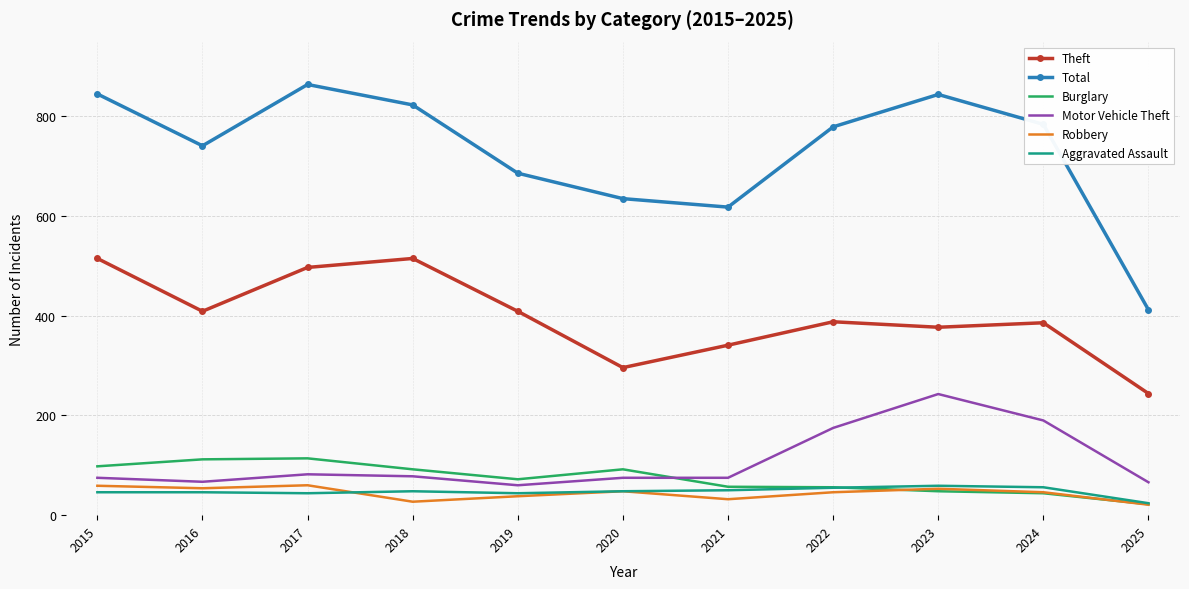

What are all the series names shown in the legend?

Theft, Total, Burglary, Motor Vehicle Theft, Robbery, Aggravated Assault